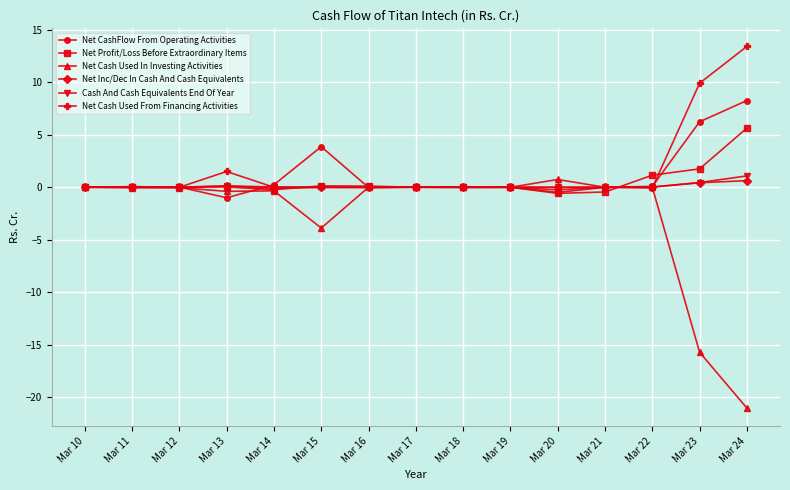

At which category does the chart reach its peak across all series?

Mar 24